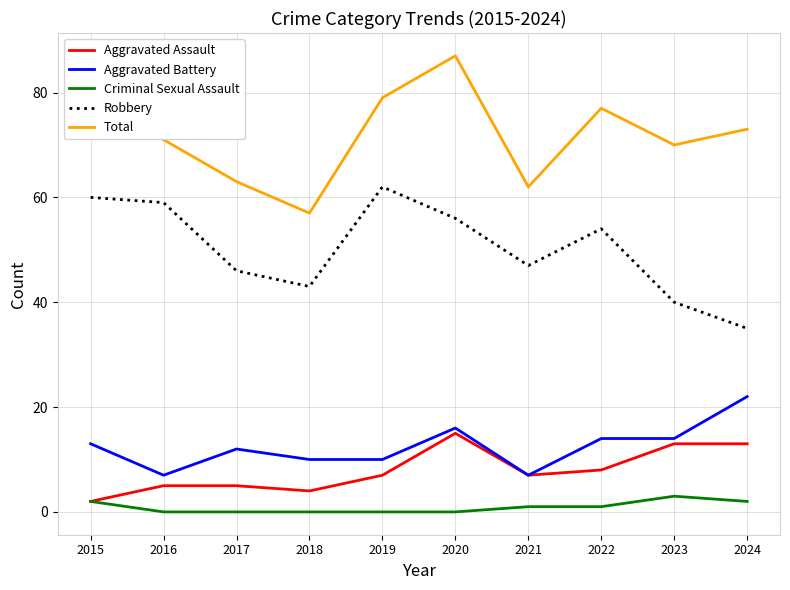

At which label does Criminal Sexual Assault first exceed 1?

2015